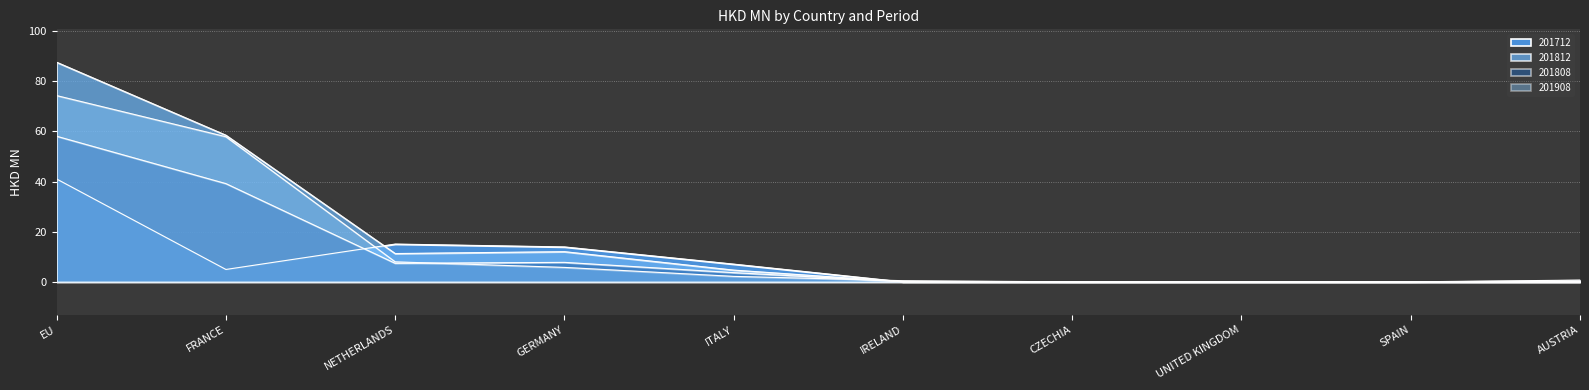

What is the label of the 7th point from the left?

CZECHIA